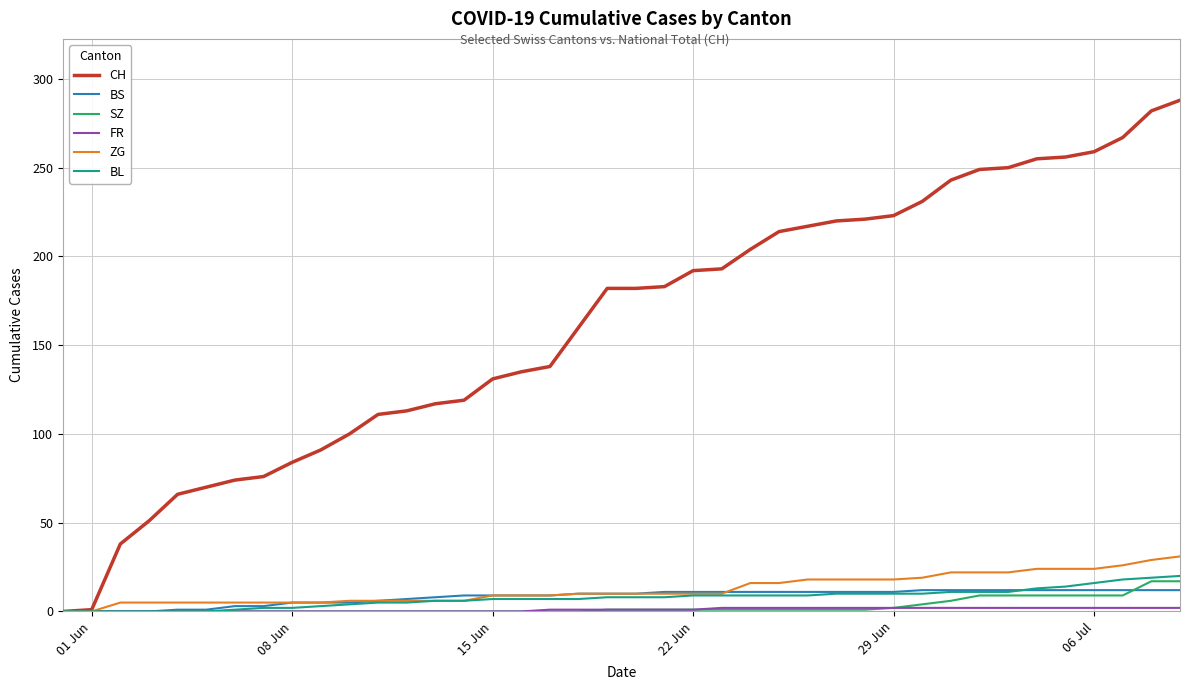

What is the highest value of the BS series?

12